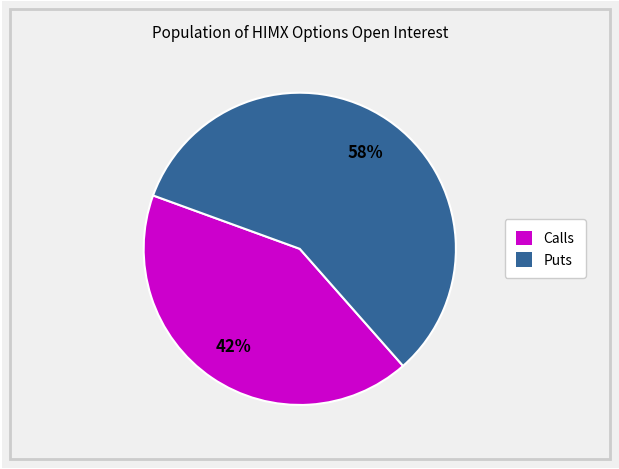

To the nearest percent, what is the difference between the Calls and Puts slice percentages?

16%